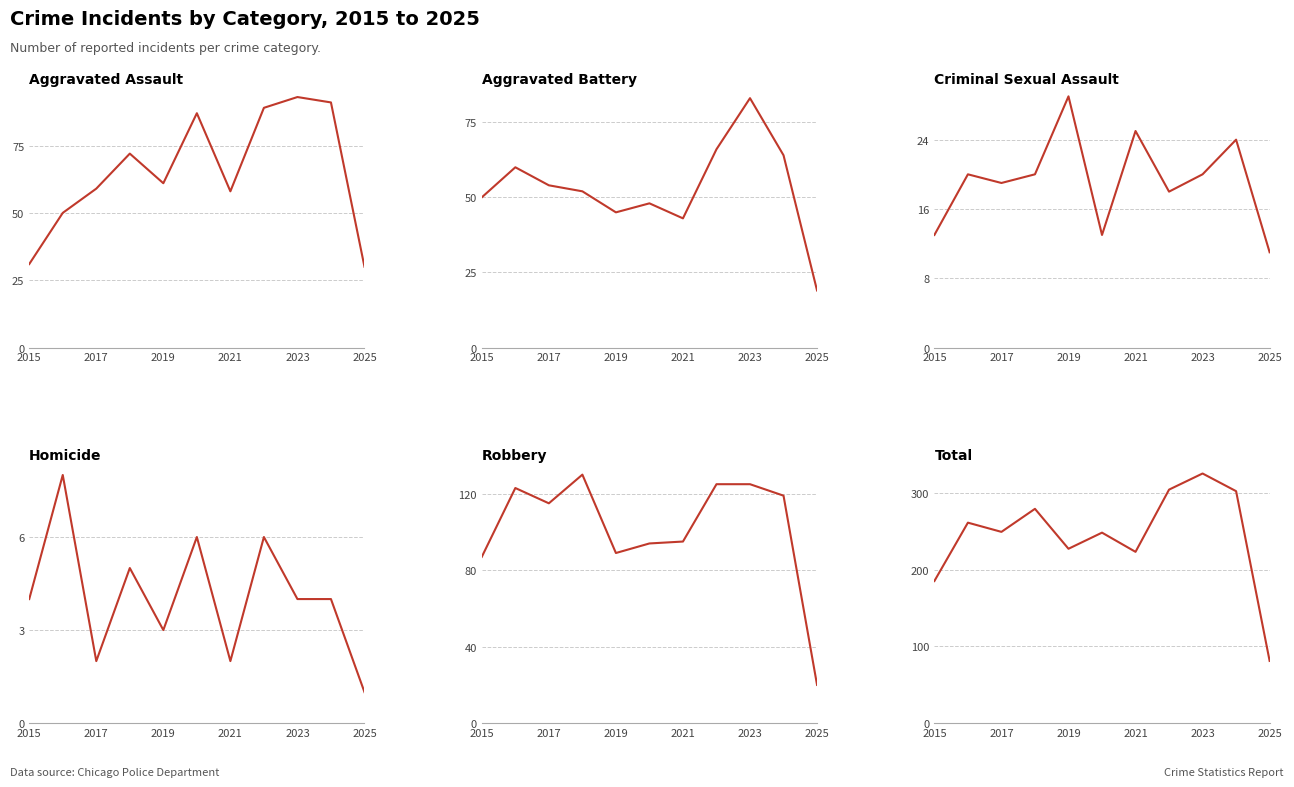

Does the chart have visible grid lines?

Yes